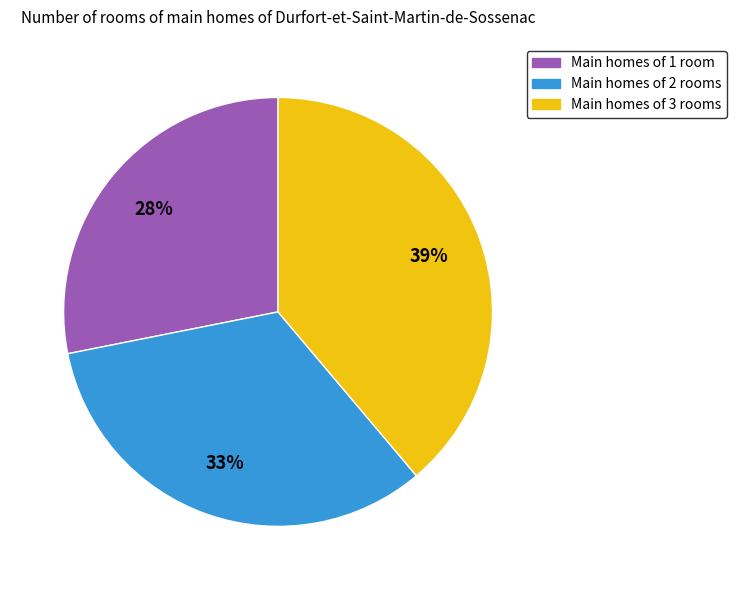

Rank the categories by value from lowest to highest.

Main homes of 1 room, Main homes of 2 rooms, Main homes of 3 rooms